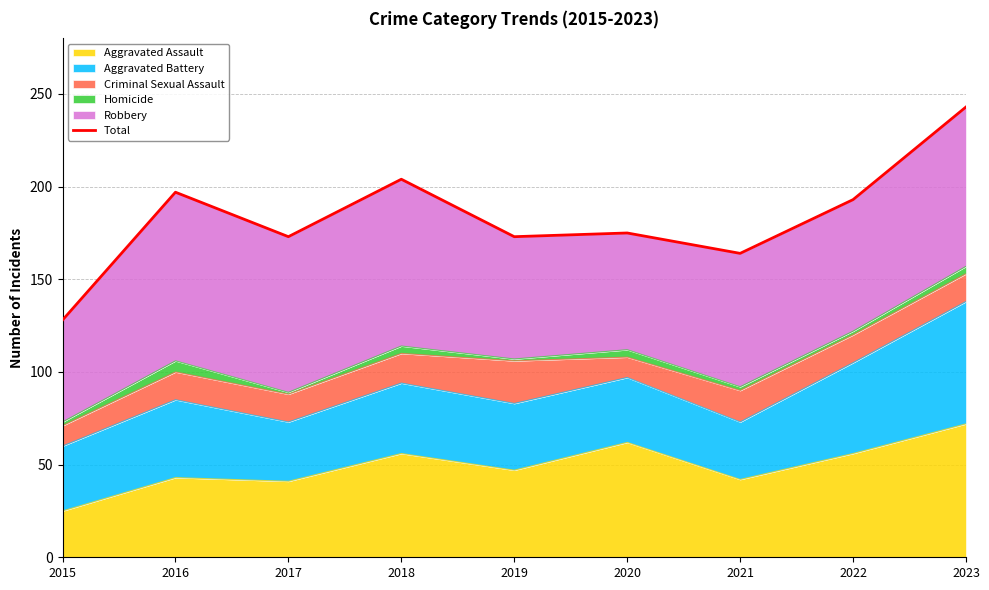

What is the difference between the maximum and minimum values?

115